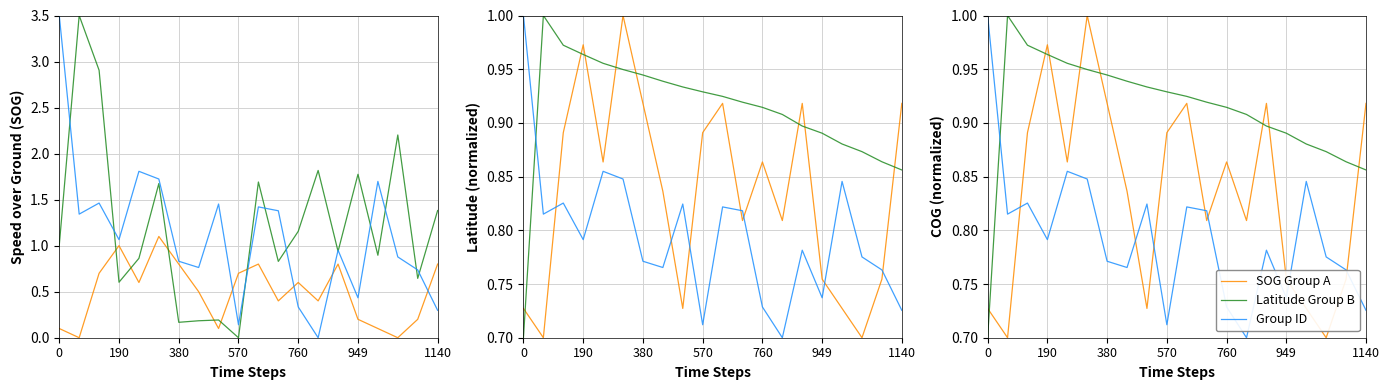

What is the average value of the Latitude Group B series?

0.9